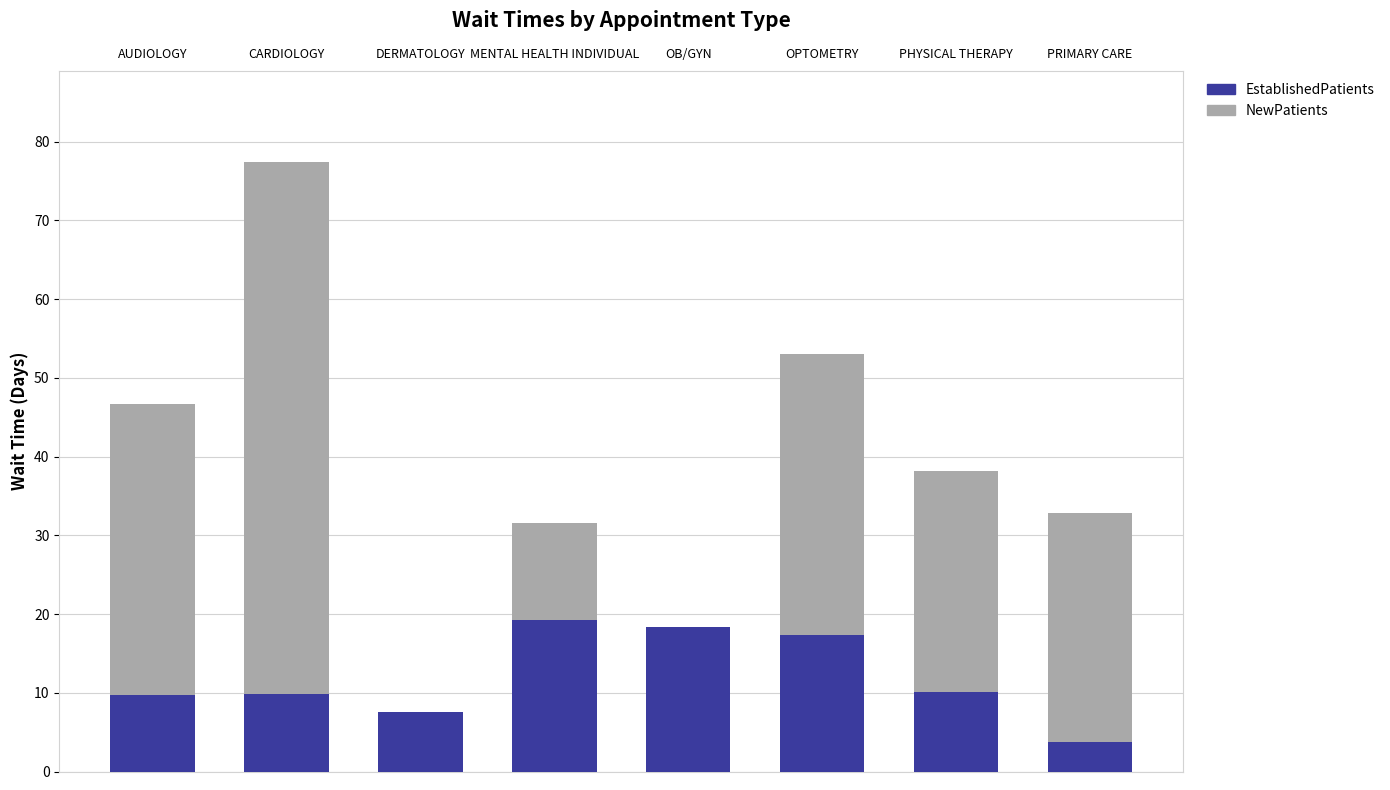

Which series changed the most between OB/GYN and OPTOMETRY?

NewPatients